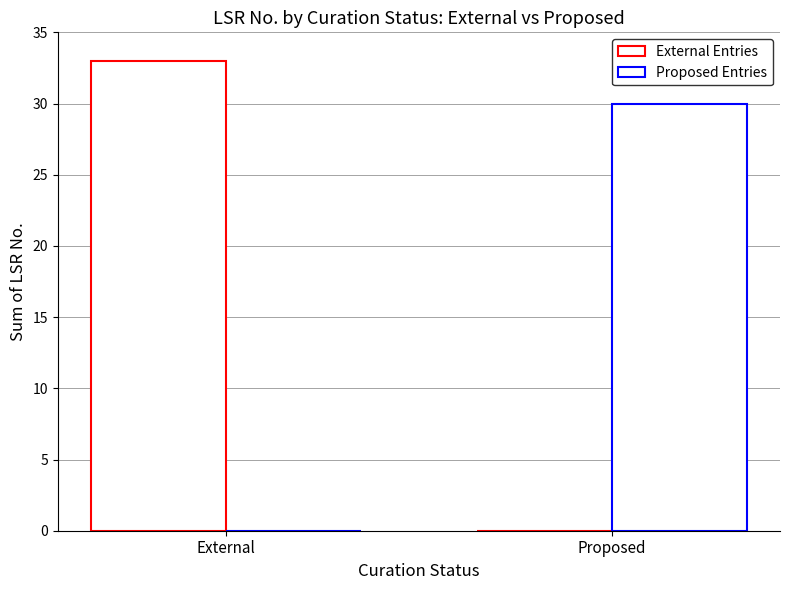

At which category does the chart reach its minimum across all series?

Proposed